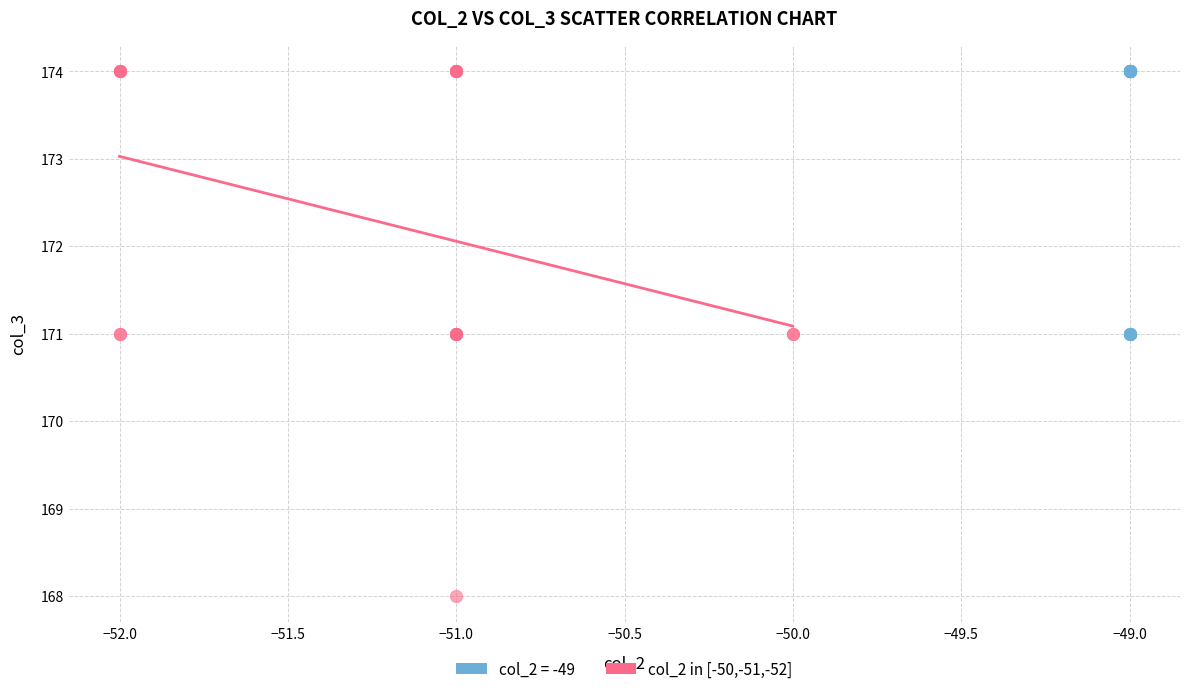

Which series contains the lowest Y value?

col_2 in [-50,-51,-52]